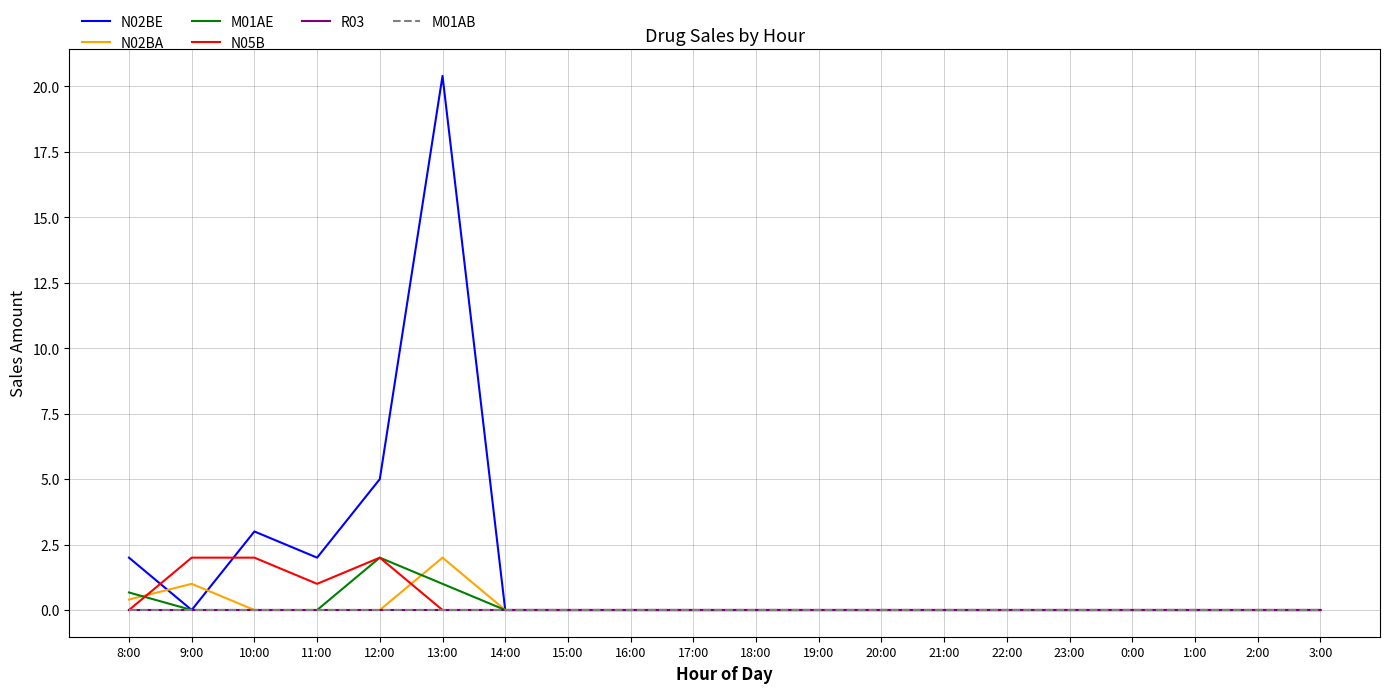

Where is the first local minimum for N05B?

11:00